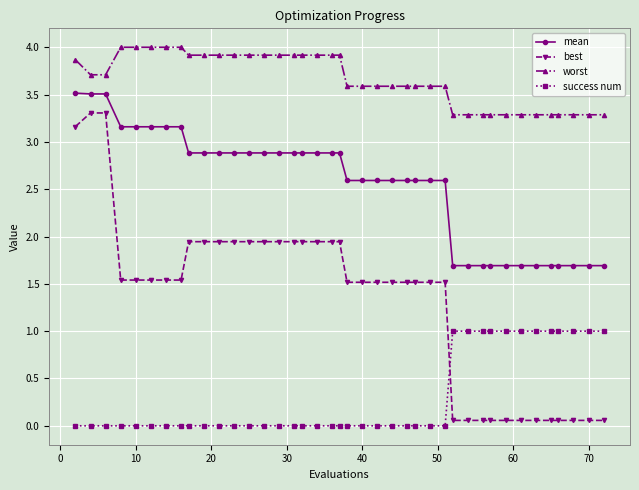

How many lines are shown in the chart?

4